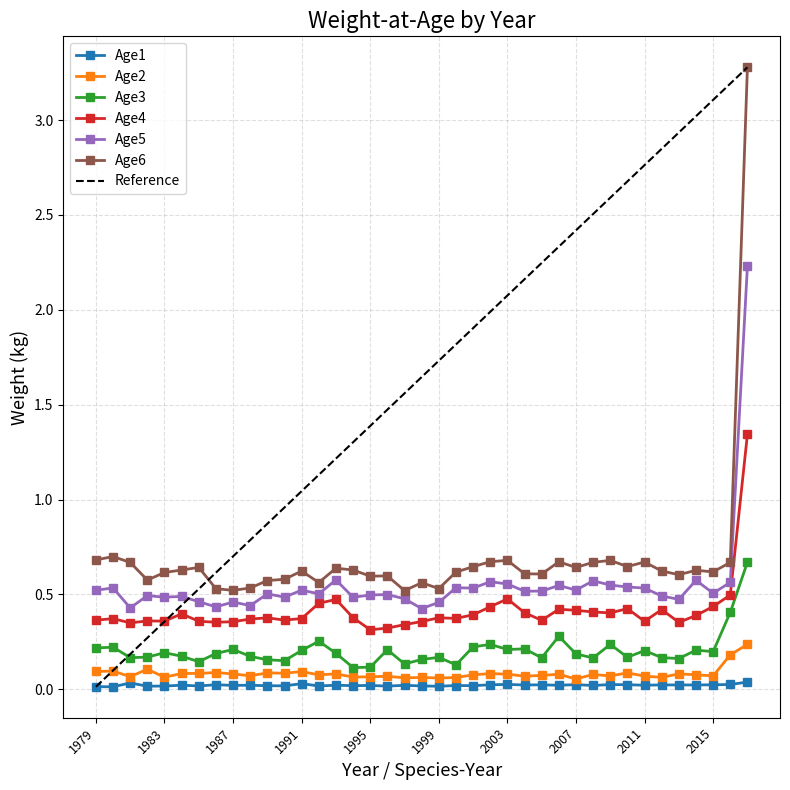

What is the label of the 35th point from the right?

1983